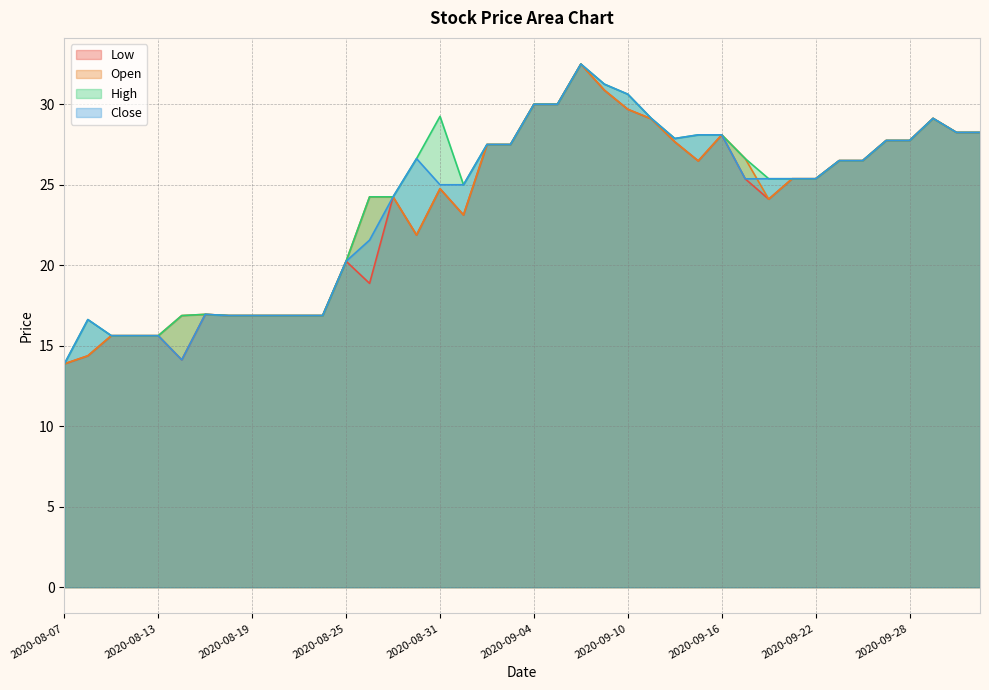

List the labels in order of Open value, largest first.

2020-09-08, 2020-09-09, 2020-09-04, 2020-09-07, 2020-09-10, 2020-09-29, 2020-09-11, 2020-09-30, 2020-10-01, 2020-09-16, 2020-09-25, 2020-09-28, 2020-09-14, 2020-09-02, 2020-09-03, 2020-09-17, 2020-09-23, 2020-09-24, 2020-09-15, 2020-09-21, 2020-09-22, 2020-08-31, 2020-08-26, 2020-08-27, 2020-09-18, 2020-09-01, 2020-08-28, 2020-08-25, 2020-08-17, 2020-08-14, 2020-08-18, 2020-08-19, 2020-08-20, 2020-08-21, 2020-08-24, 2020-08-11, 2020-08-12, 2020-08-13, 2020-08-10, 2020-08-07